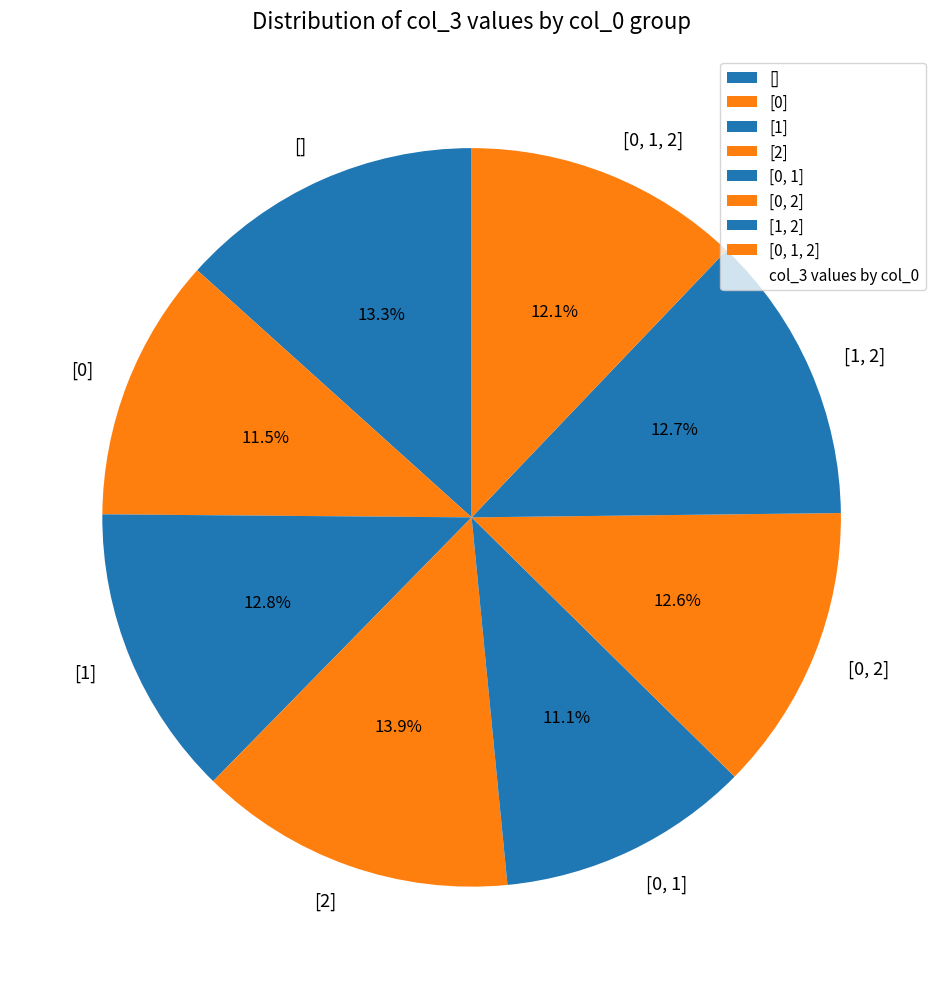

To the nearest percent, what is the average slice percentage?

12%